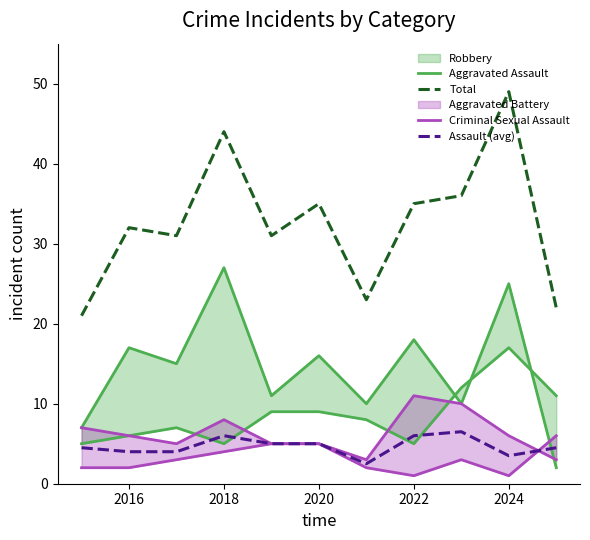

What is the highest value of the Aggravated Assault series?

17.0